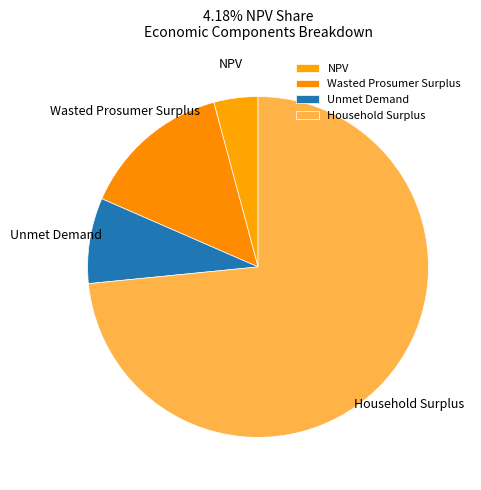

The Household Surplus slice represents 83% of the pie. True or false?

False